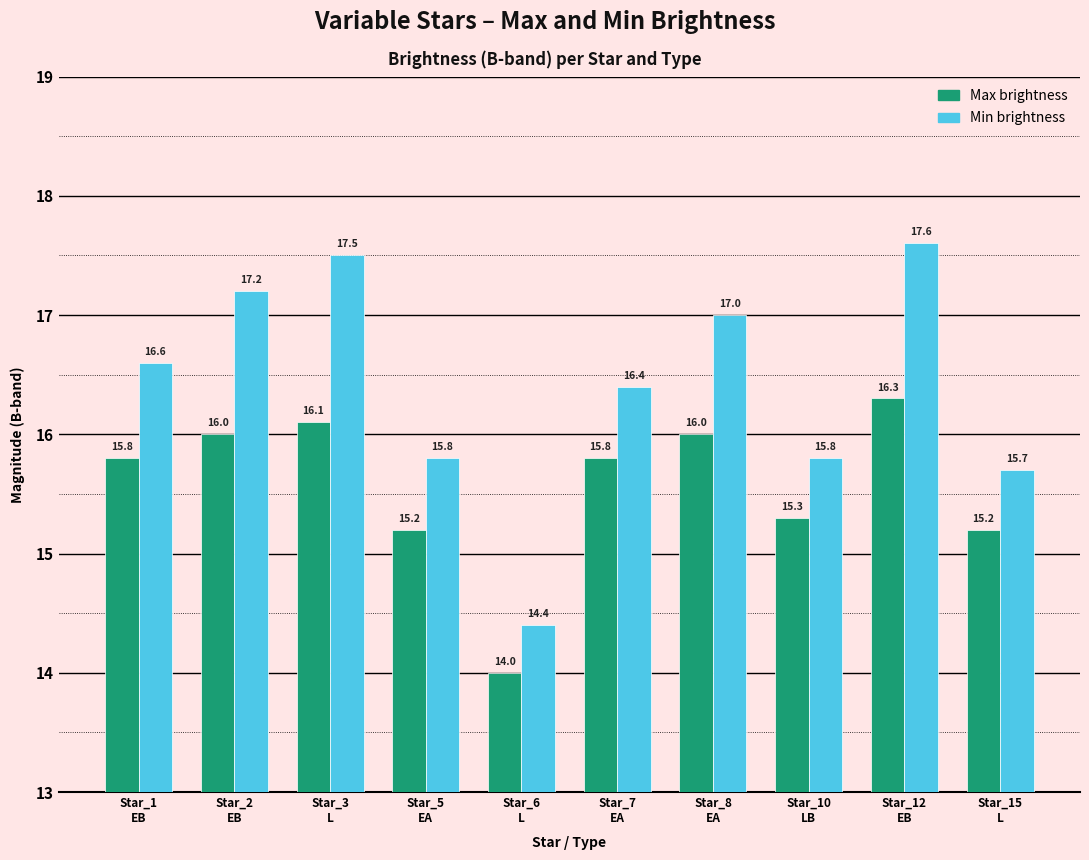

What is the maximum value shown in the chart?

17.6